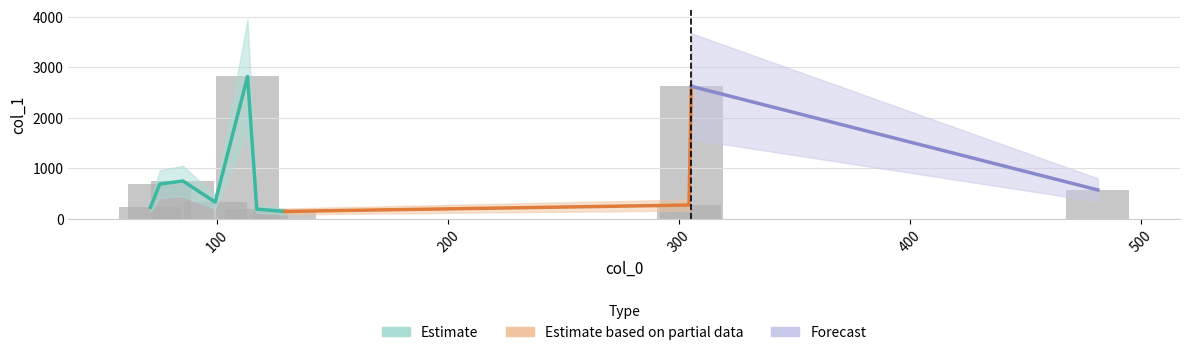

Reading right to left, transcribe all the data shown in this chart.

571.6	2626.2	272.0	145.8	192.3	2821.3	330.0	749.0	689.1	227.6